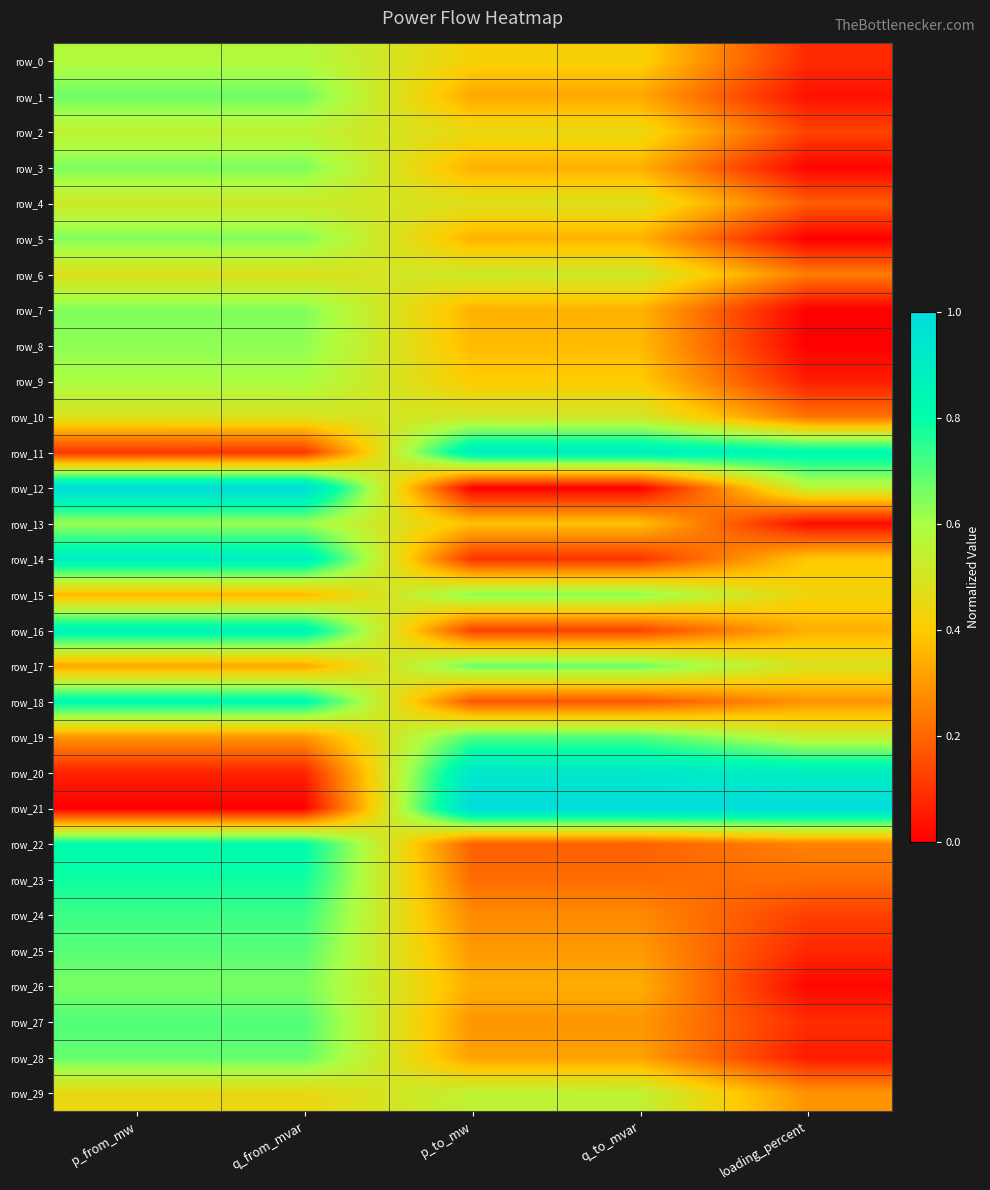

List the series in order of their peak value, lowest first.

row_10, row_4, row_6, row_2, row_29, row_0, row_9, row_13, row_8, row_15, row_5, row_7, row_3, row_26, row_1, row_17, row_28, row_25, row_27, row_19, row_24, row_23, row_22, row_18, row_16, row_11, row_14, row_20, row_12, row_21